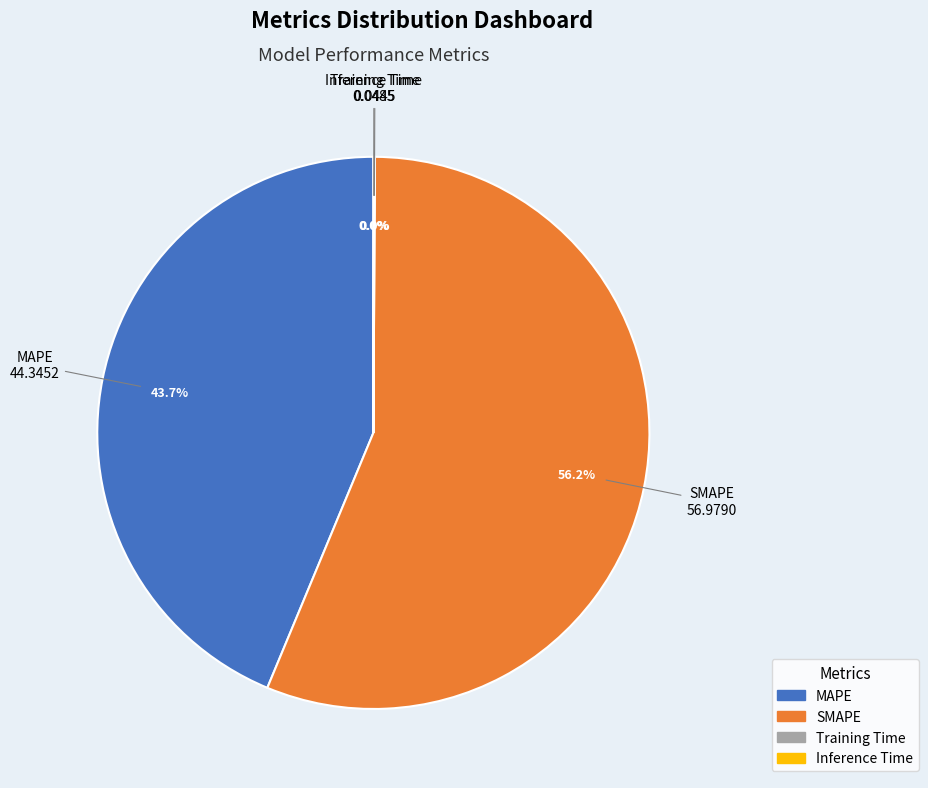

How much of the chart is everything except MAPE?

56.3%